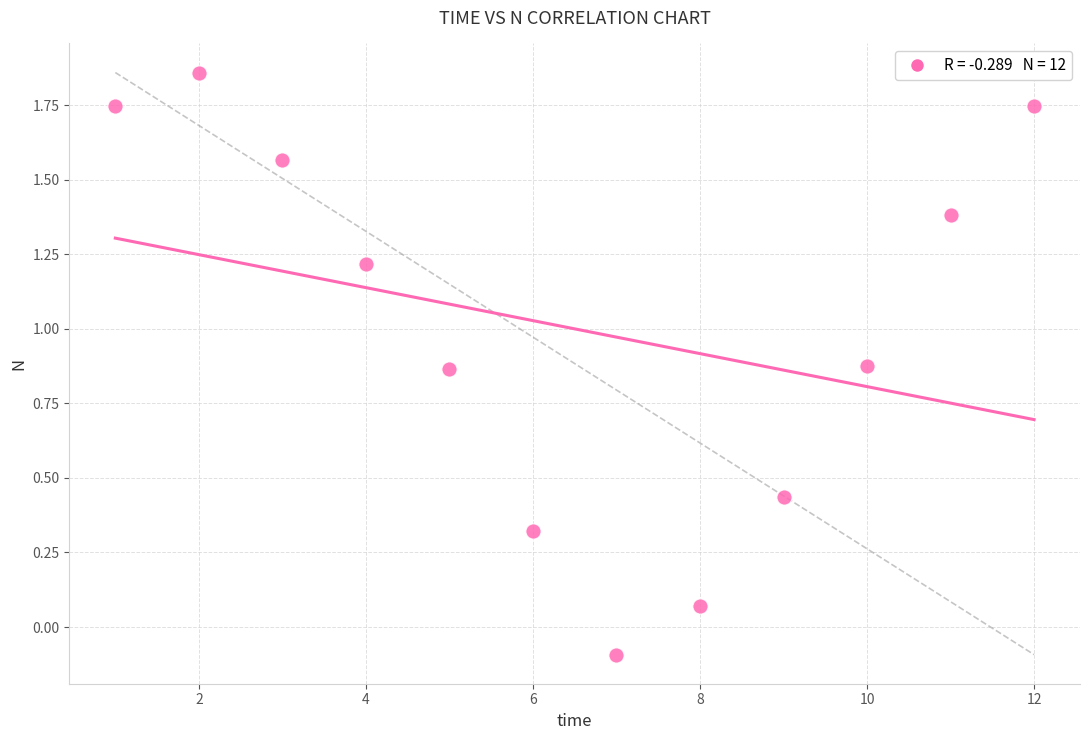

What is the average X value?

6.5